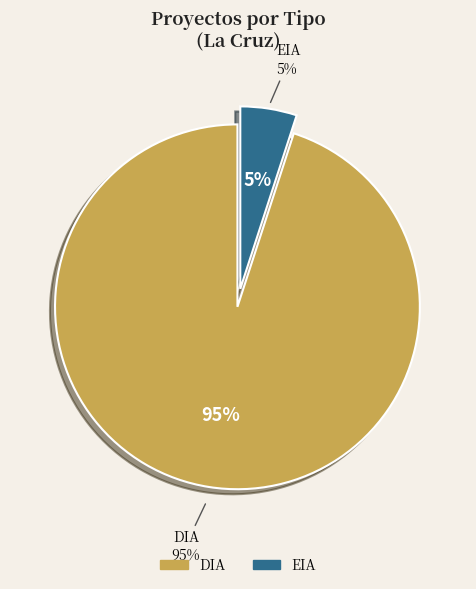

Does EIA account for over 50% of the chart?

Yes